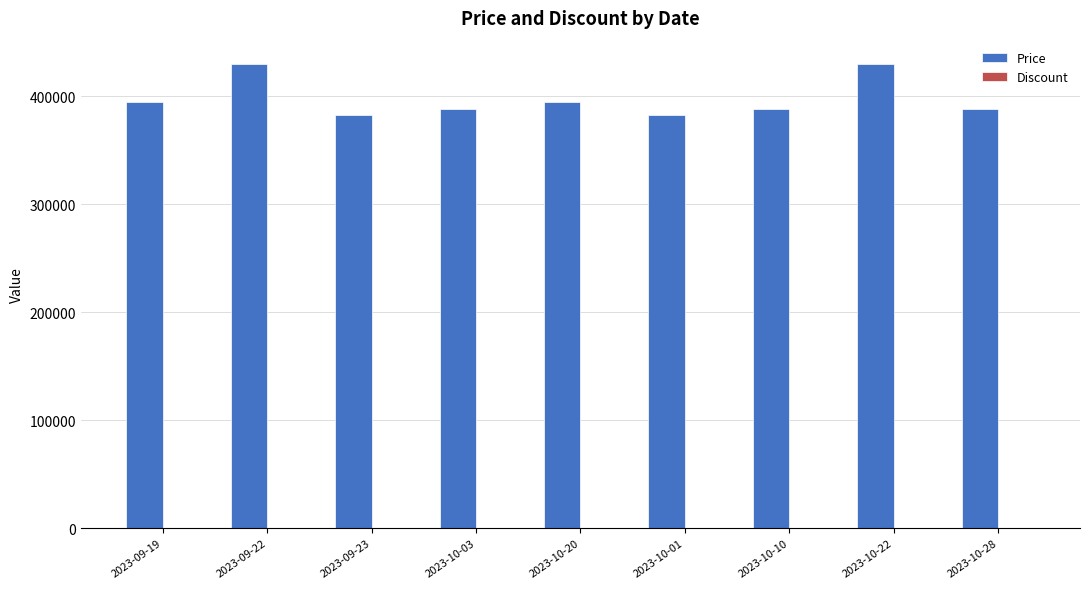

What is the total value across all series at 2023-09-23?

382834